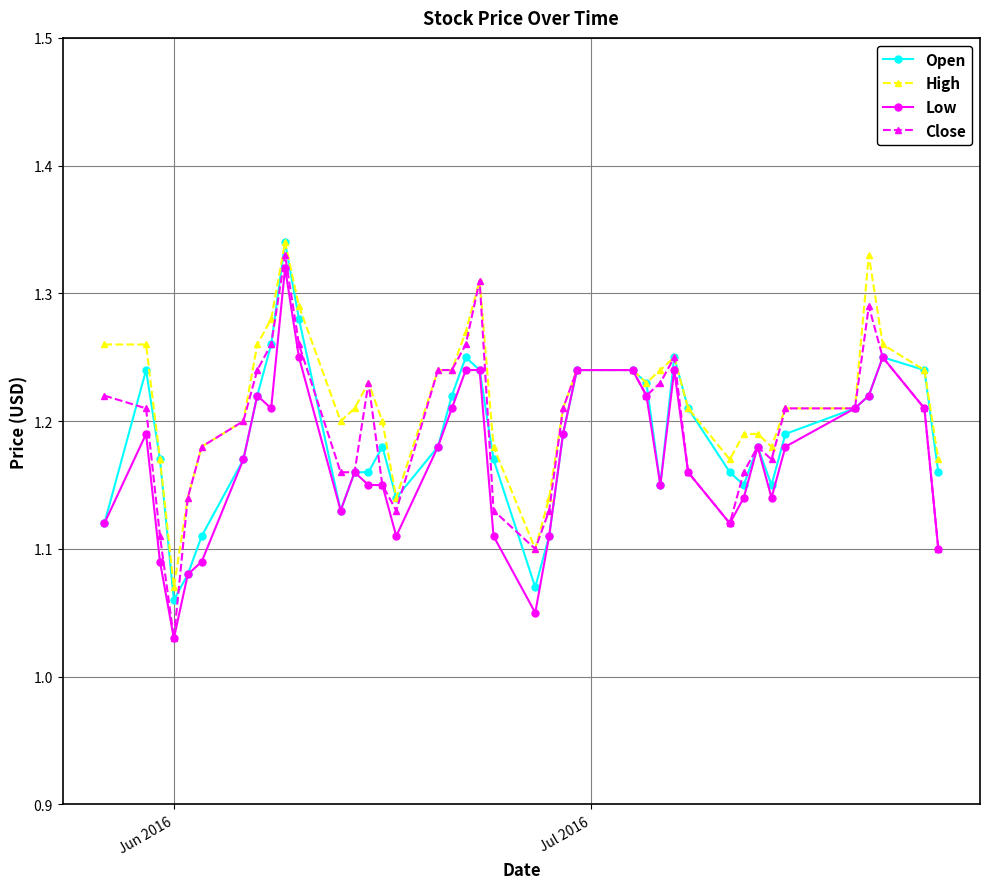

What are all the series names shown in the legend?

Open, High, Low, Close